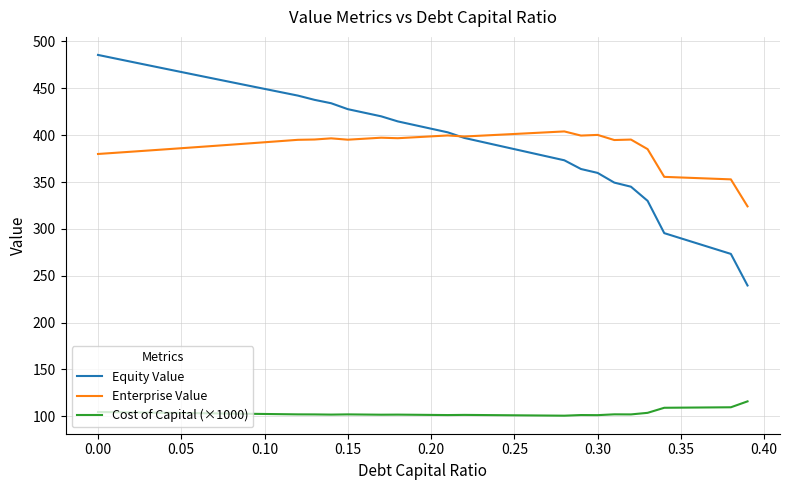

What is the greatest value displayed?

485.7